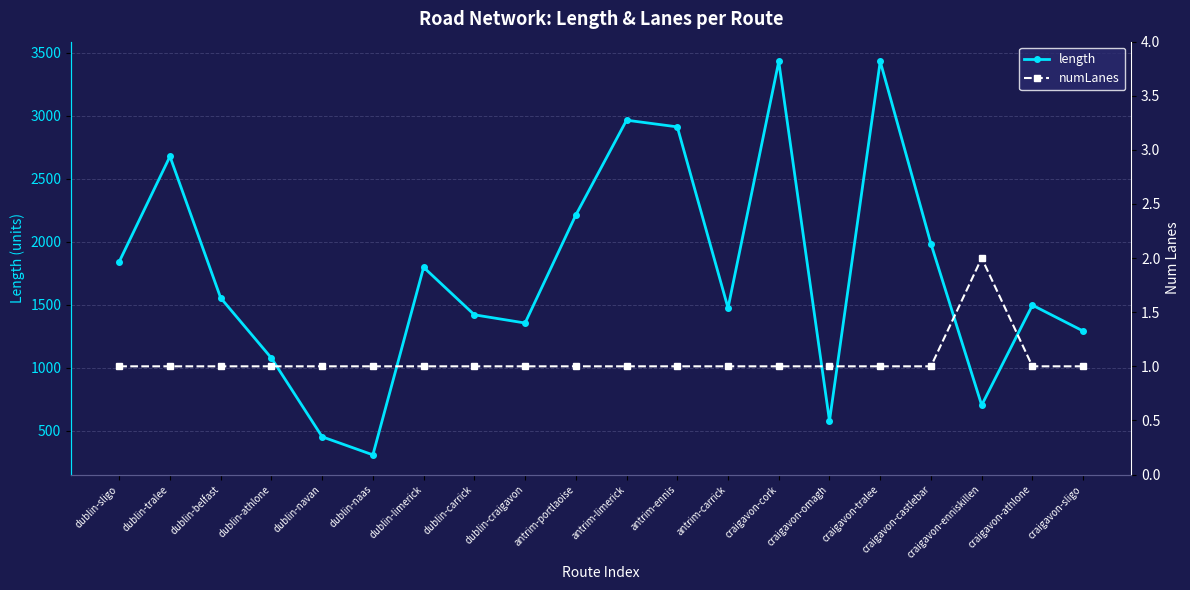

At which category does the chart reach its minimum across all series?

dublin-sligo